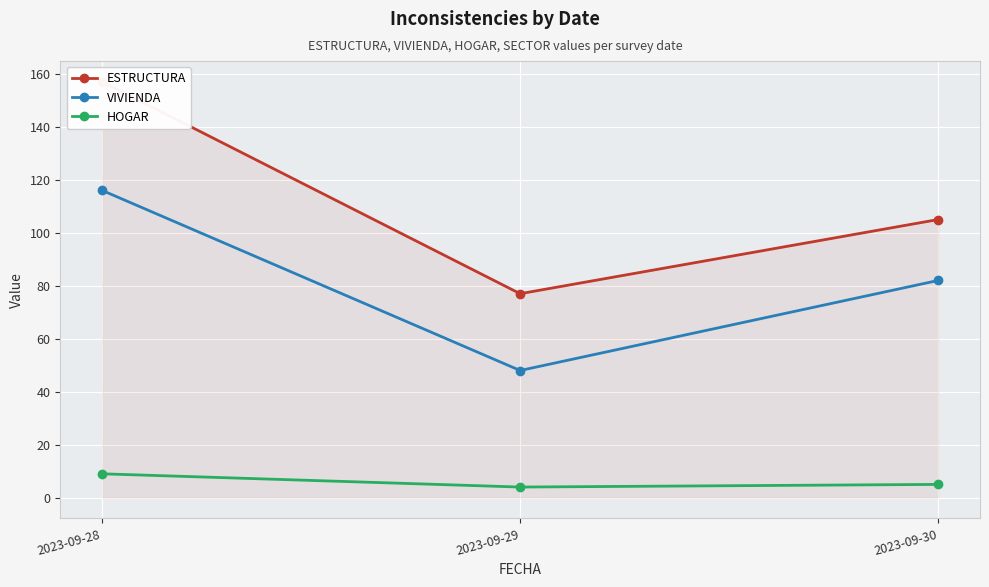

Which series has the largest total across all categories?

ESTRUCTURA